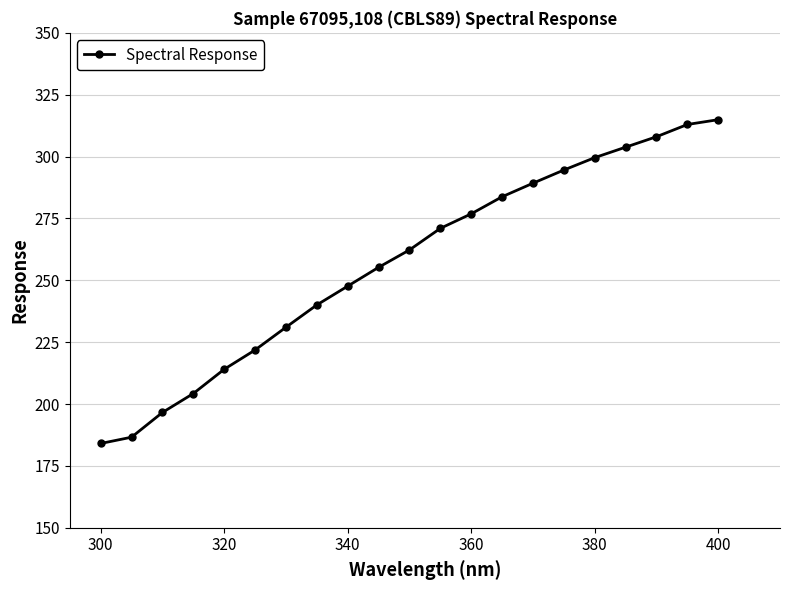

Is this an area chart (filled region under the line)?

No